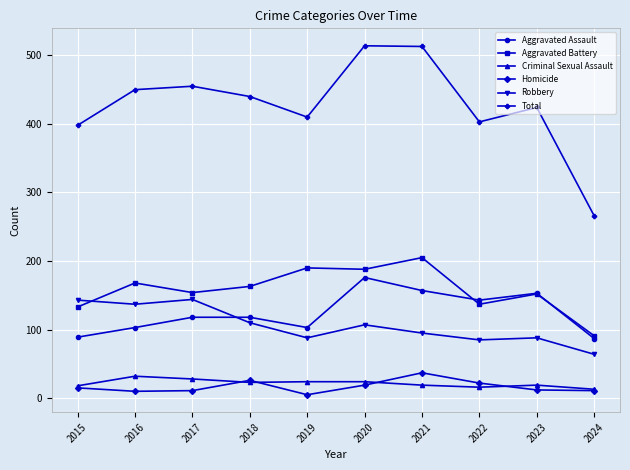

What is the difference between the highest and lowest values at 2015?

383